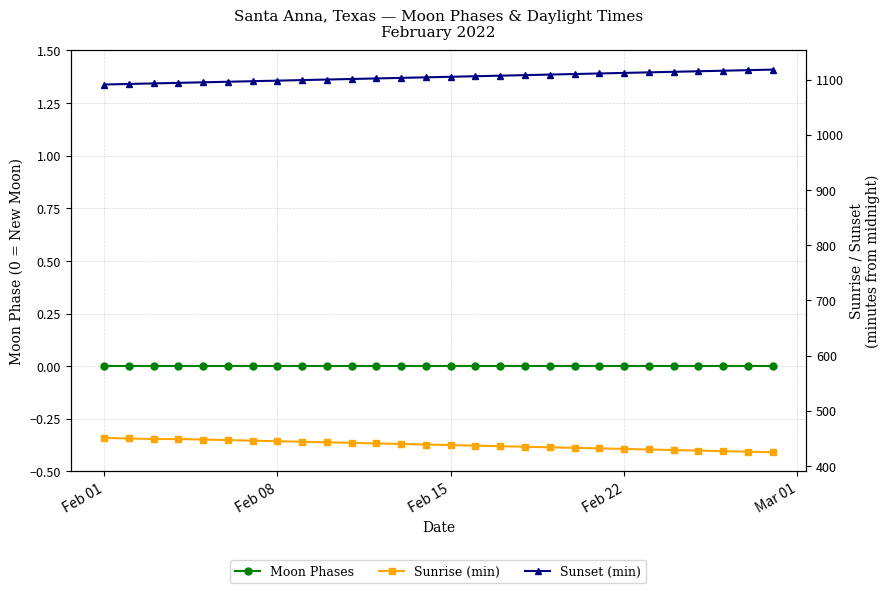

True or false: Sunset (min) and Moon Phases cross at least once.

False